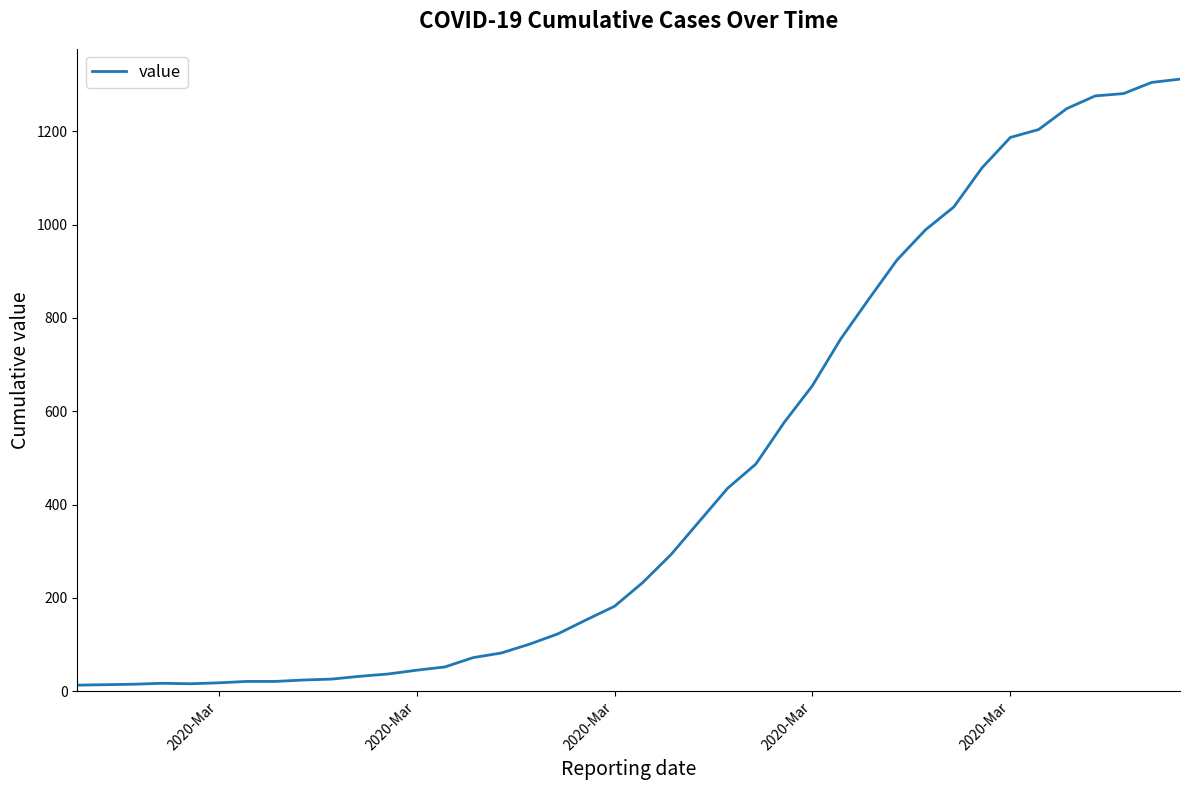

What is the difference between the maximum and minimum values?

1299